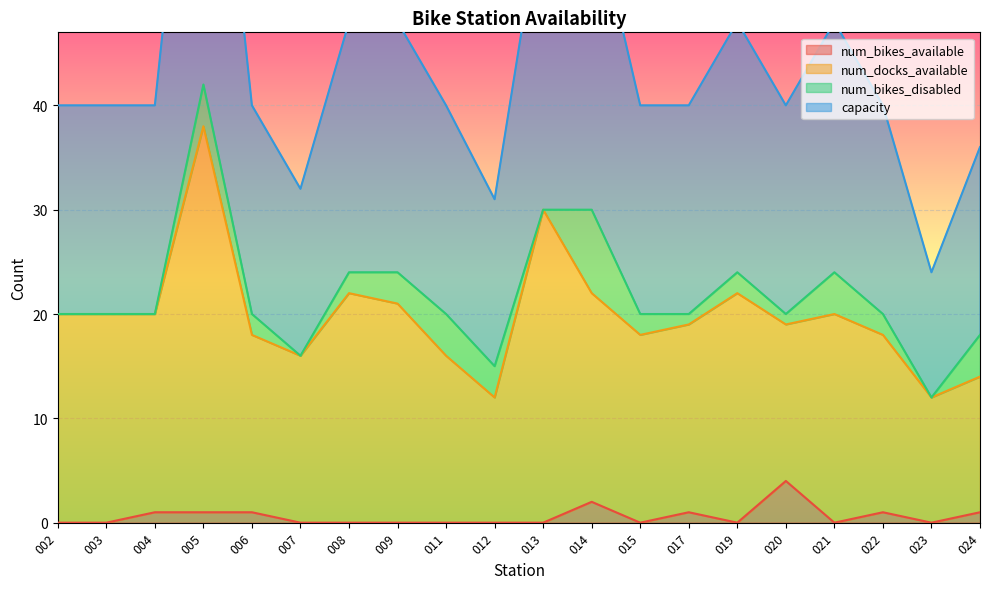

What is the difference between the maximum and minimum values in the num_docks_available series?

26